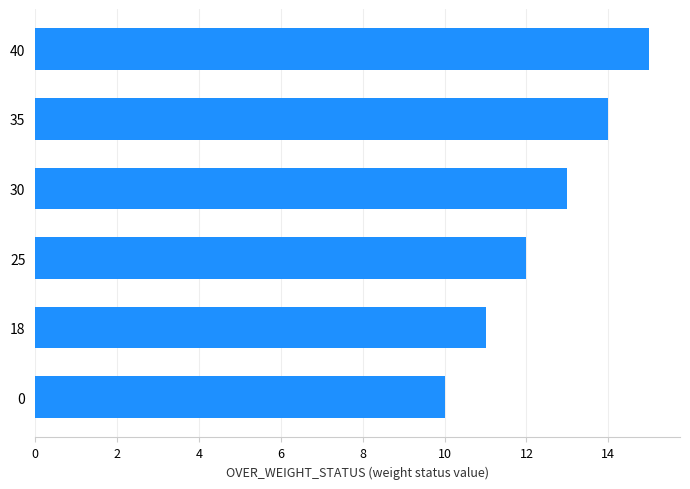

At which category does the chart reach its peak across all series?

40